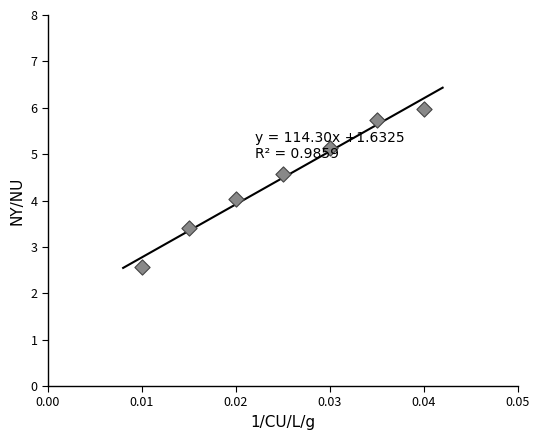

What is the average Y value?

4.5